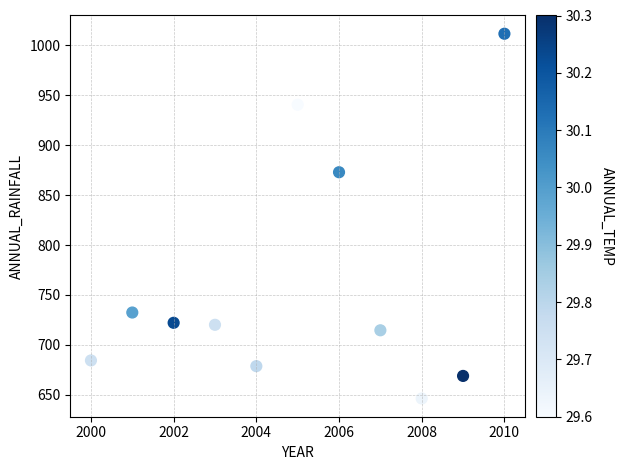

What is the range of X values (max minus min)?

10.0